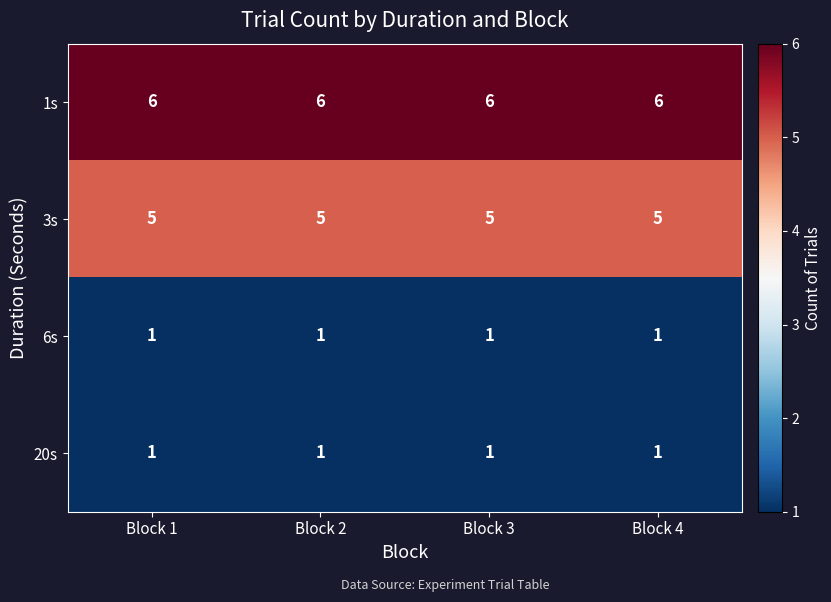

Read the 3s value at Block 2.

5